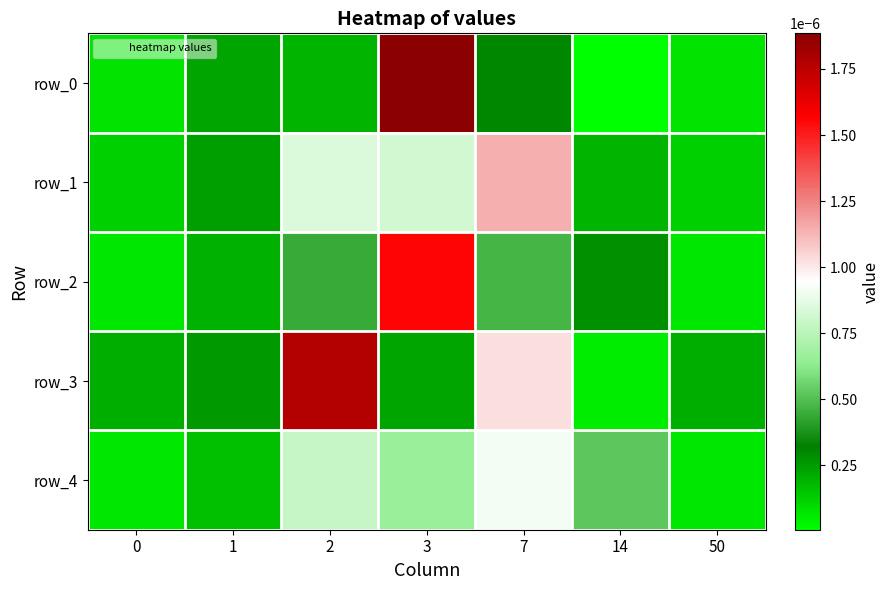

Count the number of data series in this chart.

5